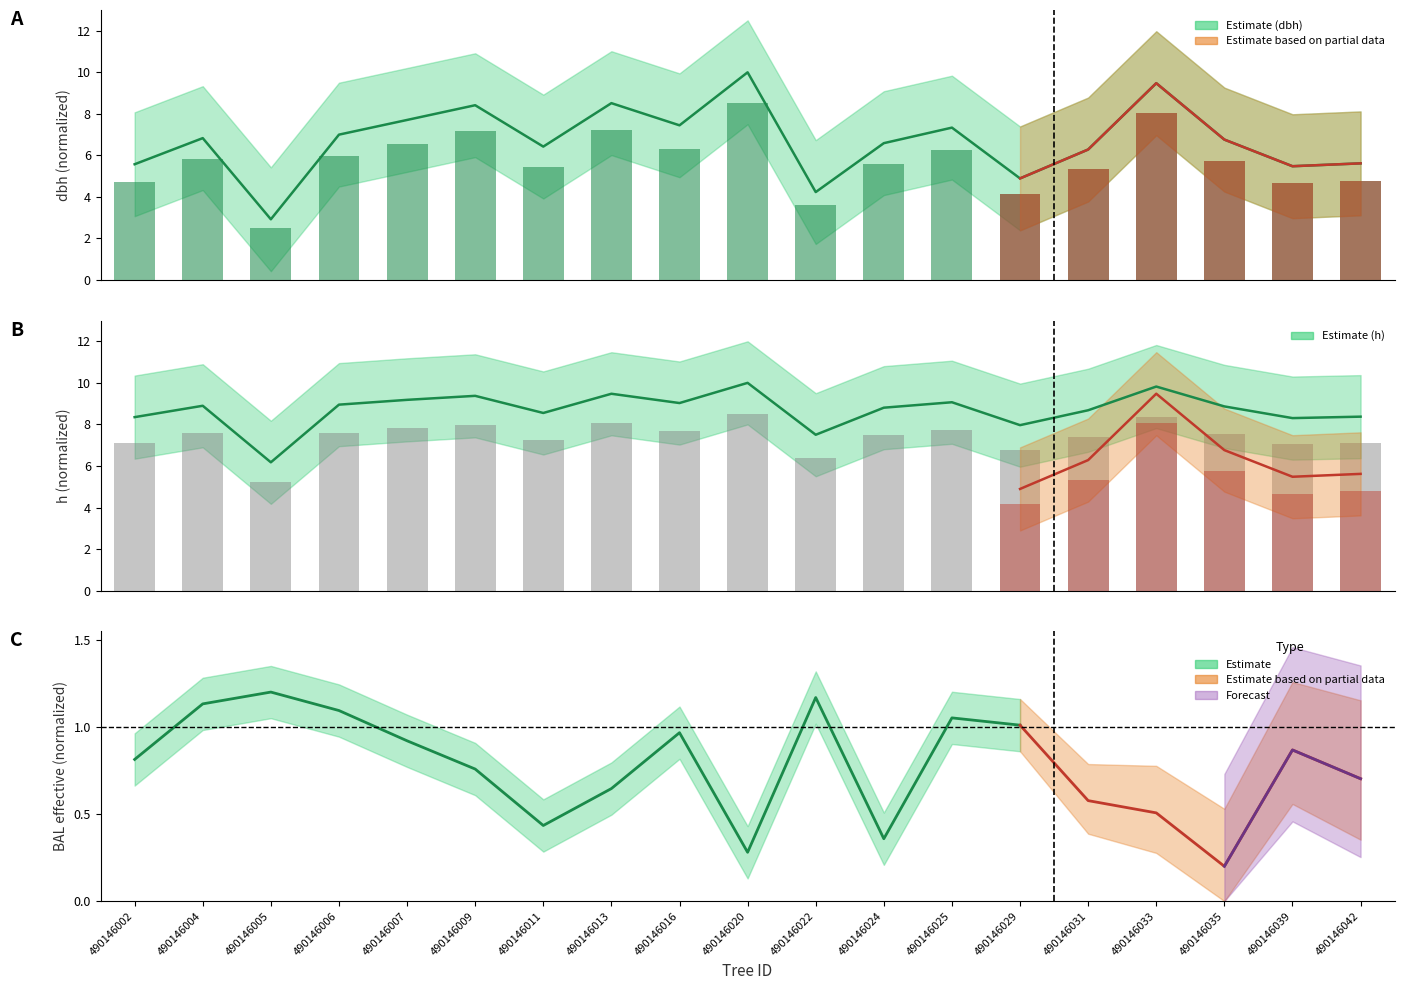

What is the difference between the maximum and minimum values in the dbh series?

7.1